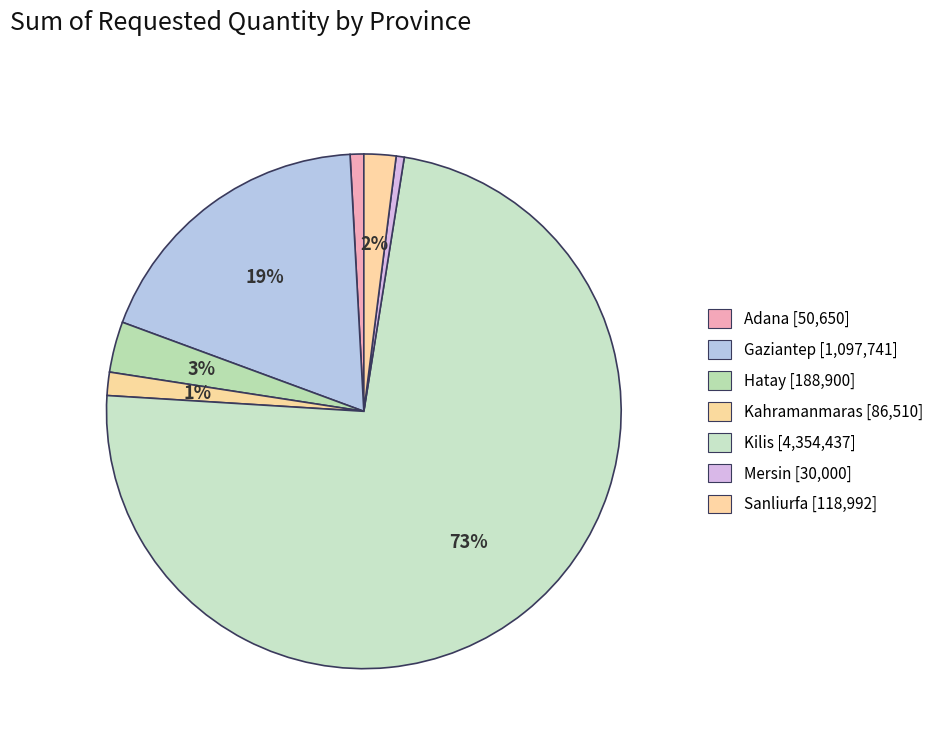

Is it true that Adana is 8% of the pie?

False